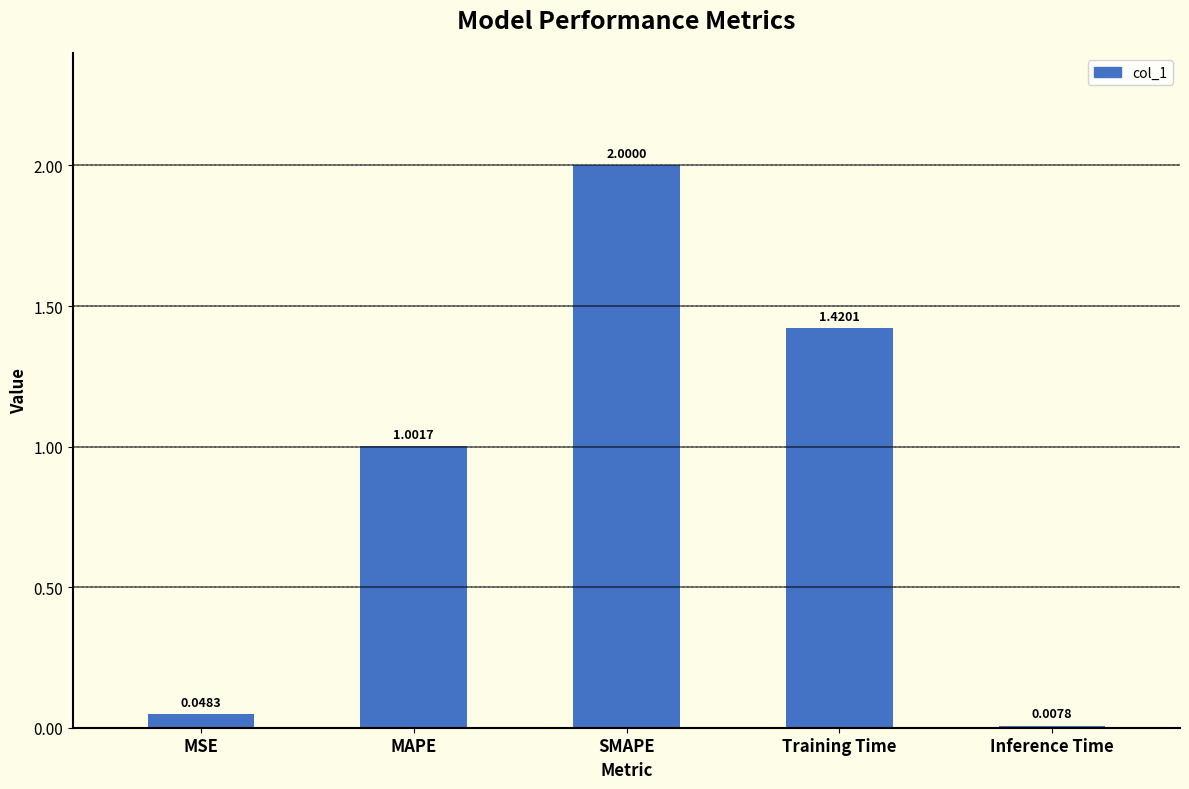

What is the change in value from MAPE to Inference Time?

-1.0